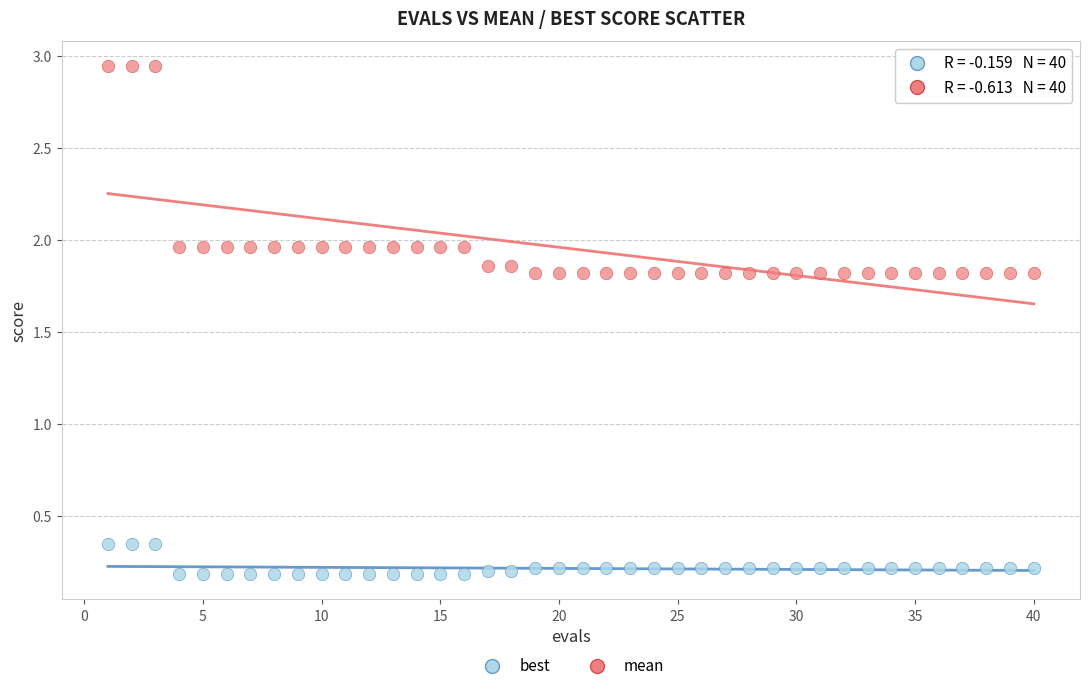

What are all the series names shown in the legend?

best, mean